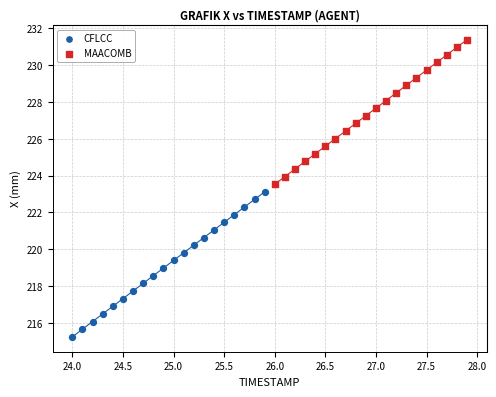

Which series has the widest spread of Y values?

CFLCC